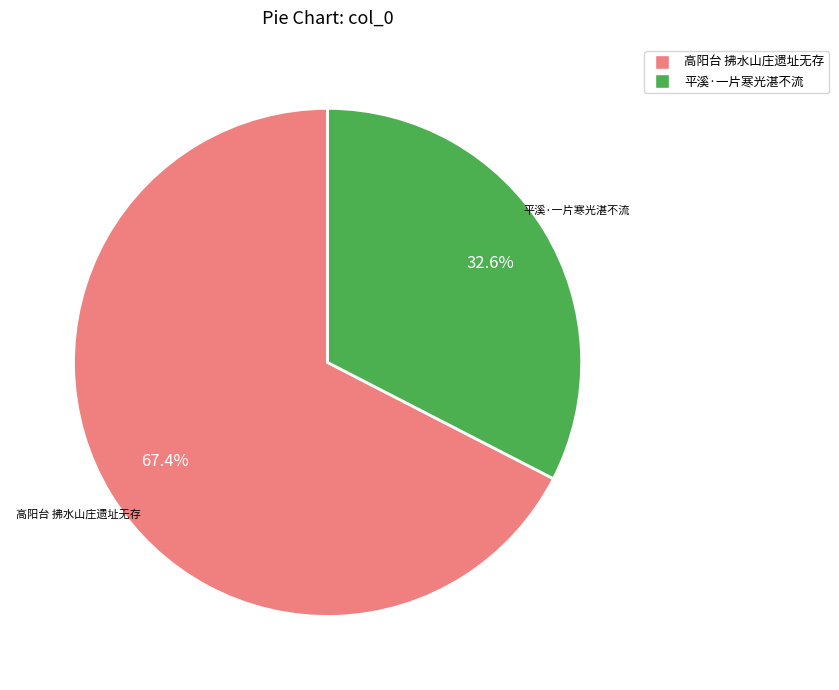

Is there a majority slice in this chart?

Yes